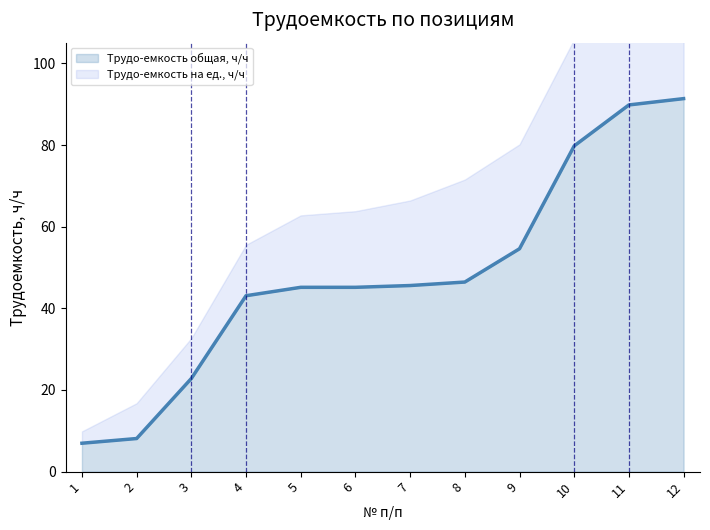

What is the difference between the maximum and second lowest values?

83.3